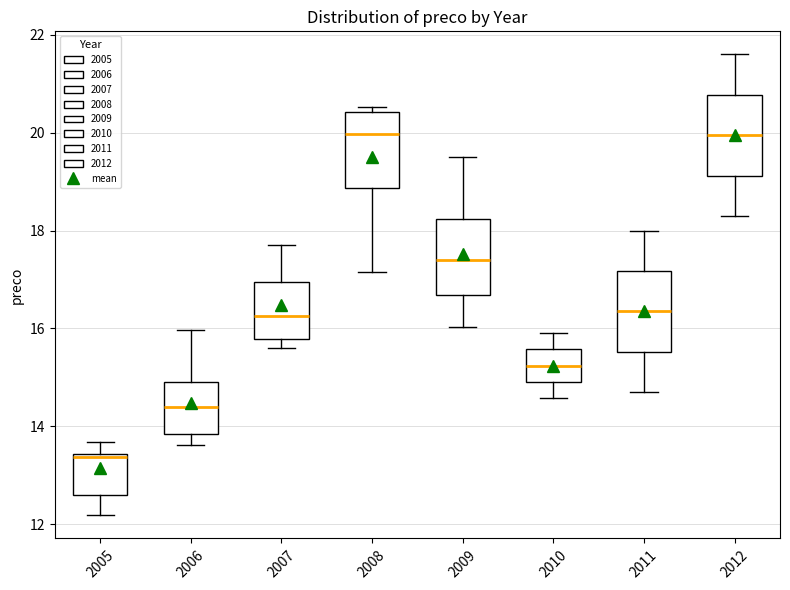

Reading left to right, read every box against the y-axis: the position of its median line, the range the box covers, and the ends of its whiskers. The values are not printed on the chart, so give them approximately, as read against the axis.

2005: median 13.4 (just below the box's upper edge), box 12.6 to 13.4, whiskers 12.2 to 13.6
2006: median 14.4, box 13.8 to 15.0, whiskers 13.6 to 16.0
2007: median 16.2, box 15.8 to 17.0, whiskers 15.6 to 17.8
2008: median 20.0, box 18.8 to 20.4, whiskers 17.2 to 20.6
2009: median 17.4, box 16.6 to 18.2, whiskers 16.0 to 19.6
2010: median 15.2, box 15.0 to 15.6, whiskers 14.6 to 16.0
2011: median 16.4, box 15.6 to 17.2, whiskers 14.8 to 18.0
2012: median 20.0, box 19.2 to 20.8, whiskers 18.4 to 21.6